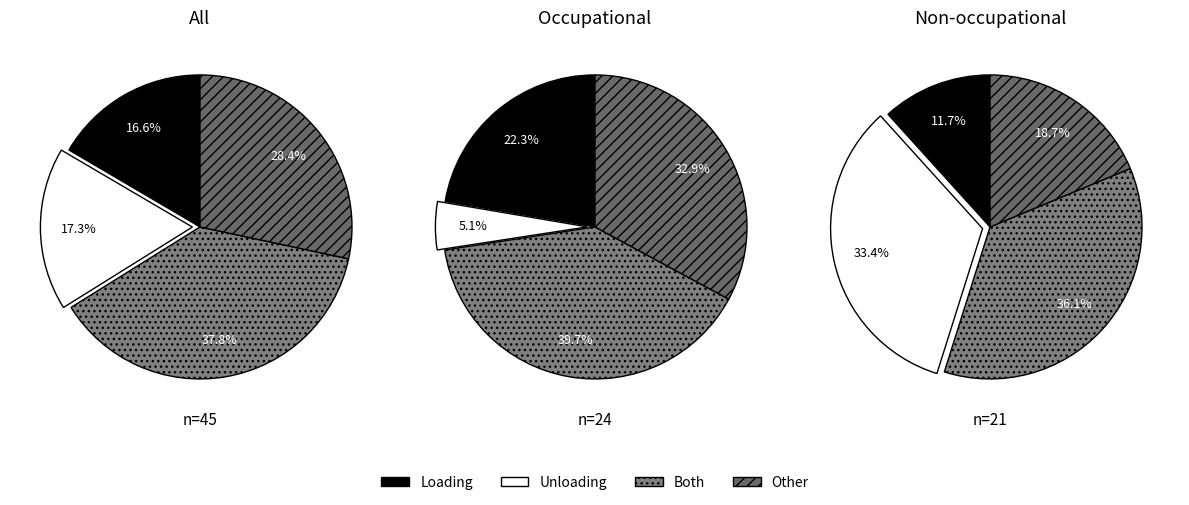

Does any single category account for the majority?

No